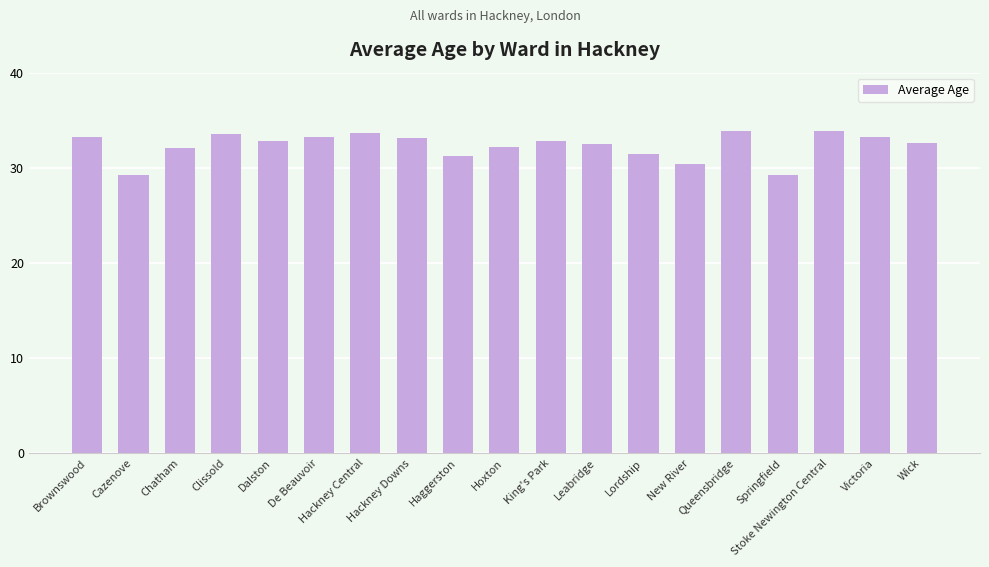

What is the approximate value at De Beauvoir?

33.2